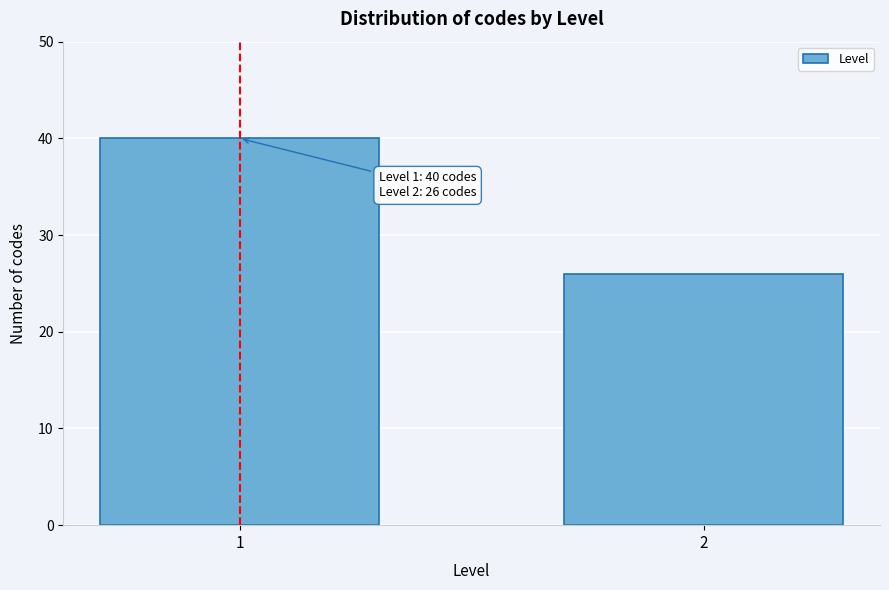

Reading right to left, what are all the values shown in this chart?

26	40